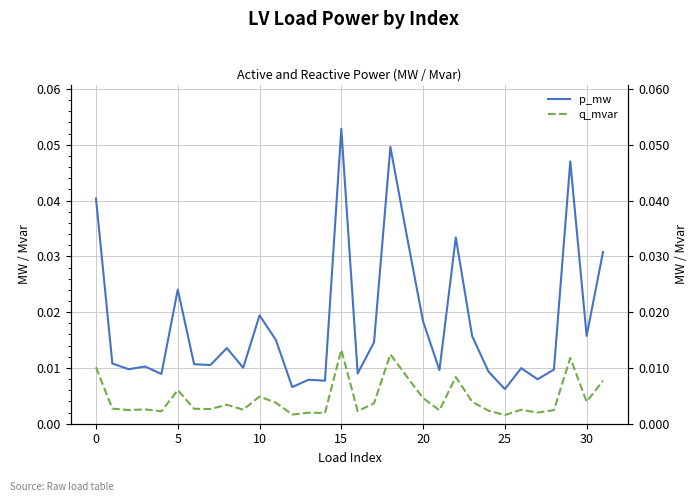

List the series in order of their overall mean, lowest first.

q_mvar, p_mw